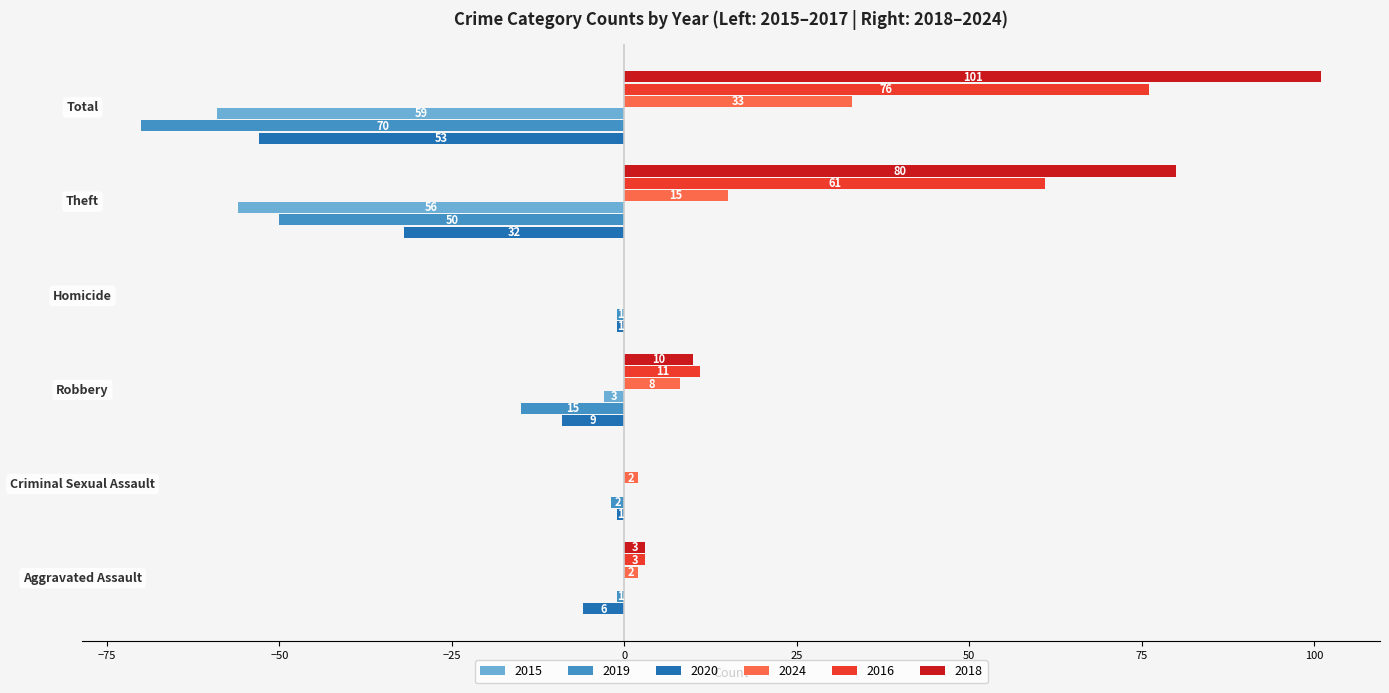

What are all the series names shown in the legend?

2015, 2019, 2020, 2024, 2016, 2018